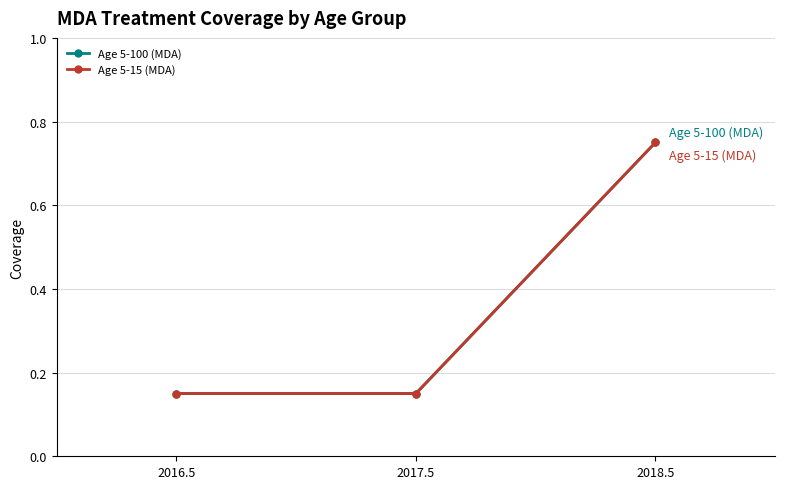

What position from the left is 2018.5?

3